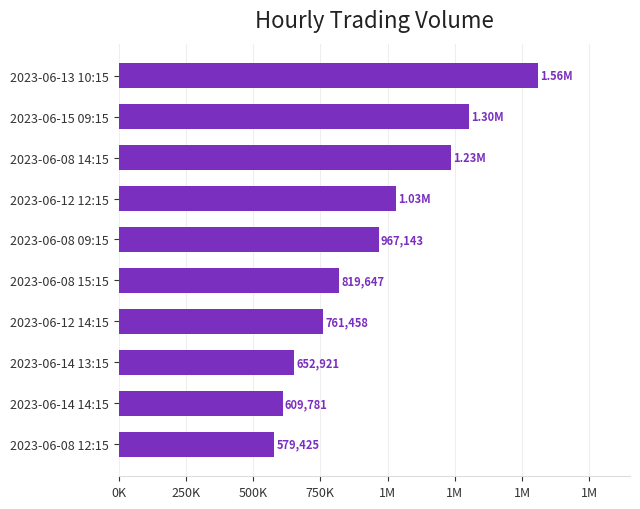

What is the minimum value shown in the chart?

579425